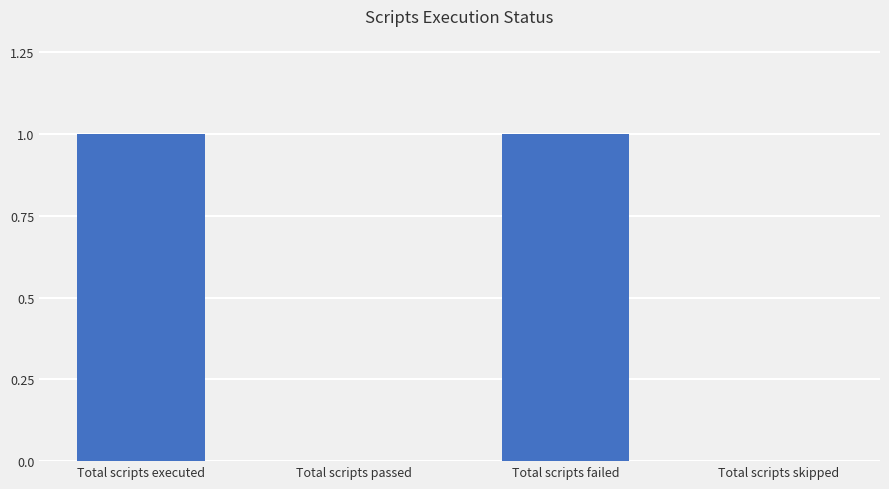

Reading left to right, extract all data points from this chart.

1	0	1	0